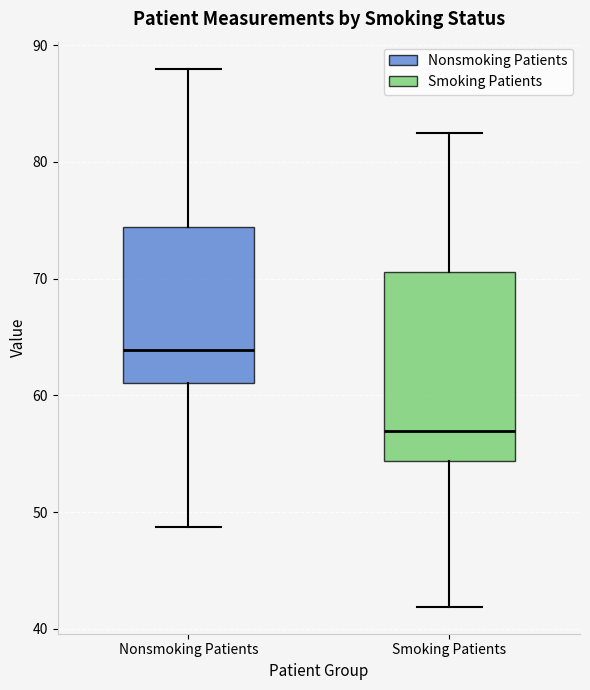

Reading left to right, transcribe this box plot: for each box, give where its median line is, the range the box spans, and where its two whiskers end, as read against the y-axis. The values are not printed on the chart, so give them approximately, as read against the axis.

Nonsmoking Patients: median 64, box 61 to 74, whiskers 49 to 88
Smoking Patients: median 57, box 54 to 71, whiskers 42 to 83